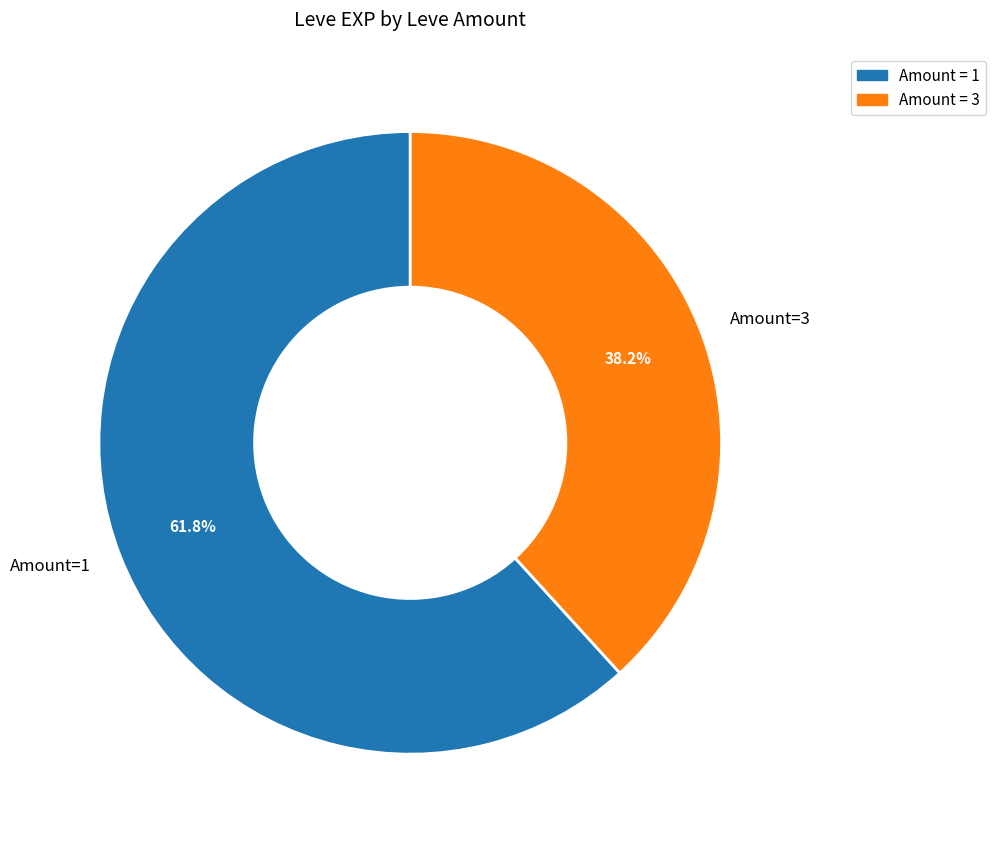

What is the smallest slice in the pie chart?

Amount=3